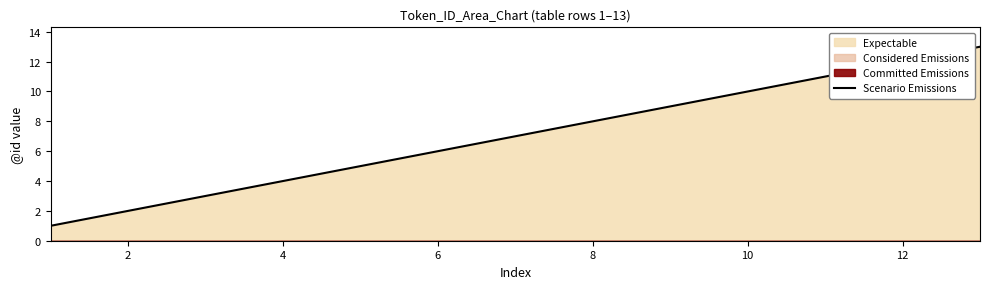

Does the chart have visible grid lines?

No